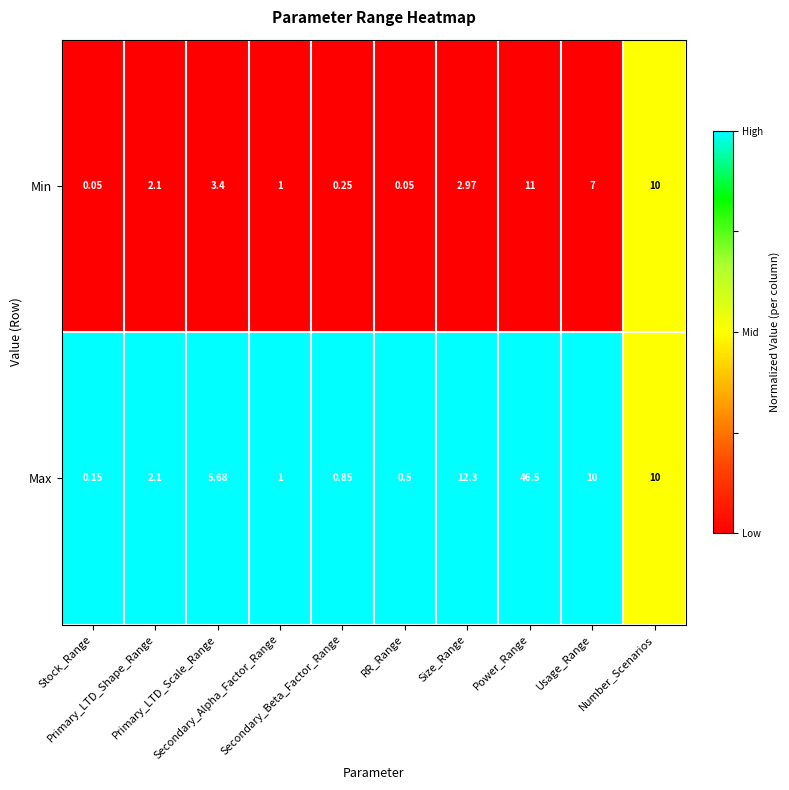

Which category has the highest value across all series?

Power_Range